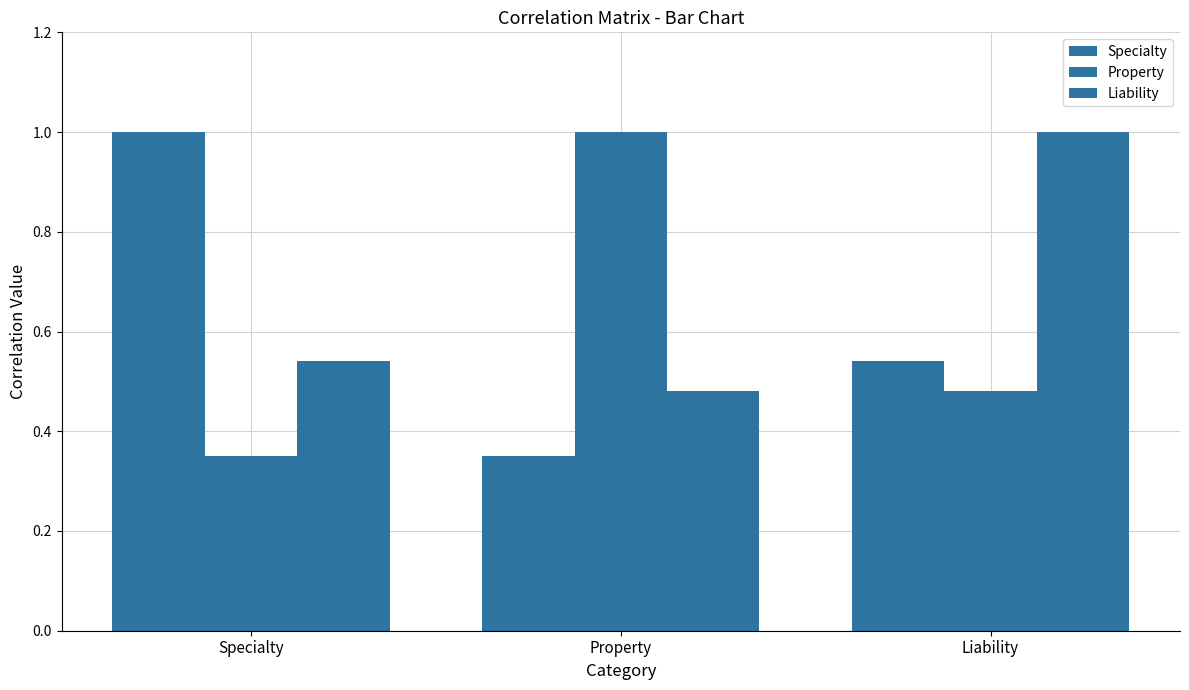

Is it true that Specialty equals 0.2 at Property?

False